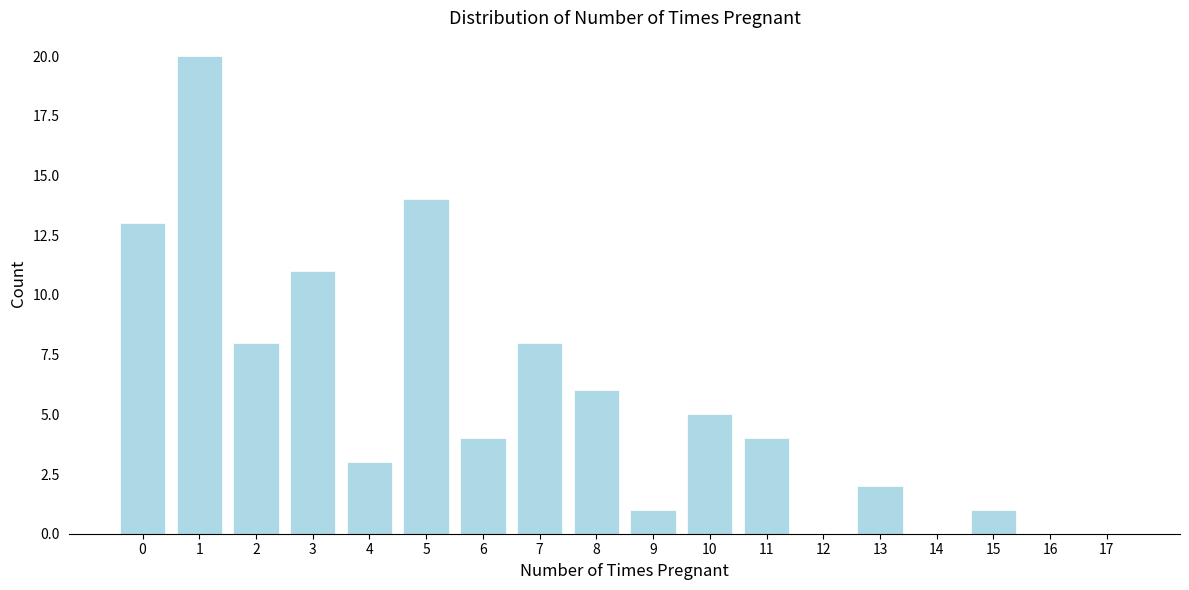

Reading left to right, list all the values displayed in this chart.

0=13	1=20	2=8	3=11	4=3	5=14	6=4	7=8	8=6	9=1	10=5	11=4	12=0	13=2	14=0	15=1	16=0	17=0